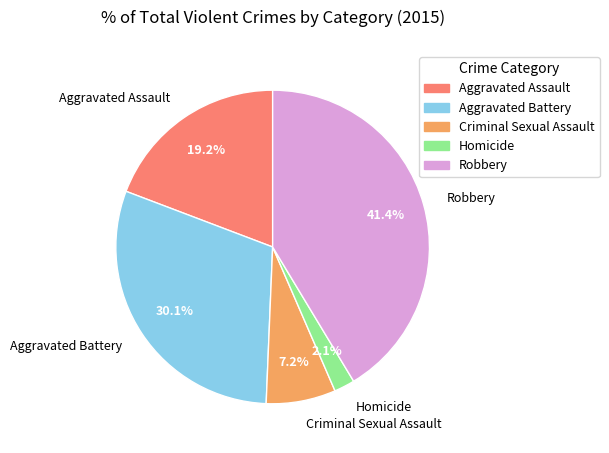

Rank the categories by value from lowest to highest.

Homicide, Criminal Sexual Assault, Aggravated Assault, Aggravated Battery, Robbery